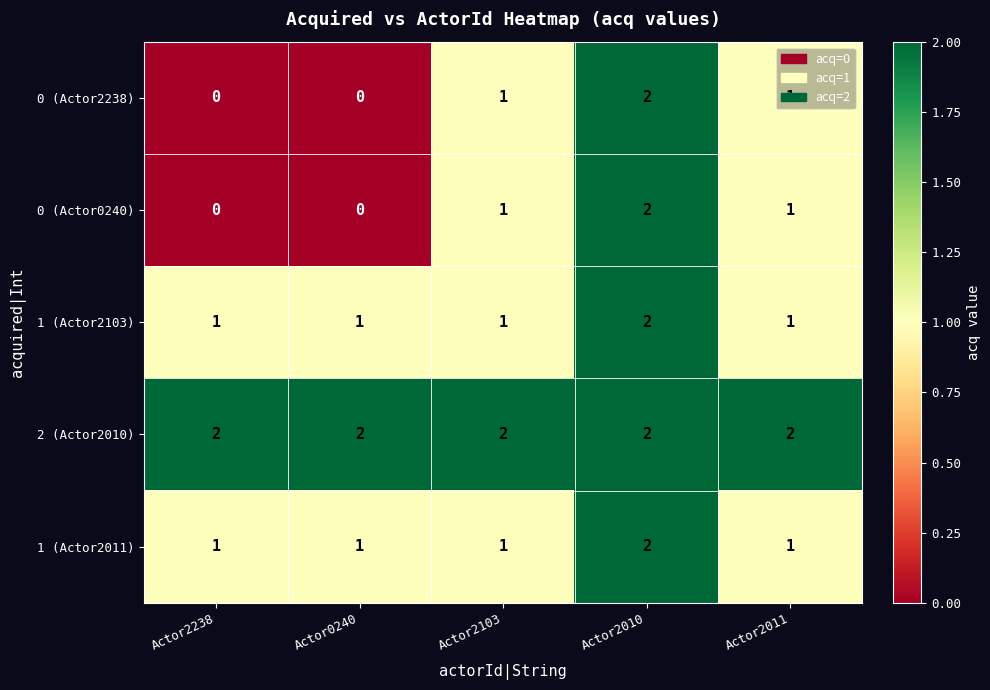

Count the number of categories in the chart.

5